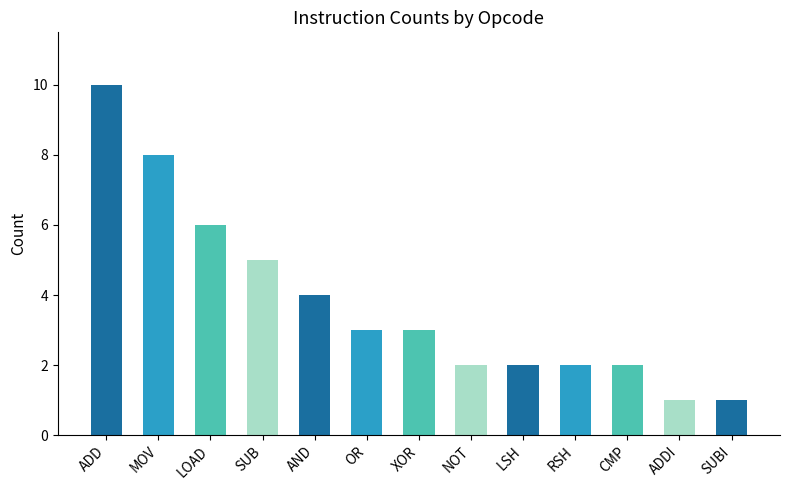

Reading right to left, transcribe all the data shown in this chart.

1	1	2	2	2	2	3	3	4	5	6	8	10